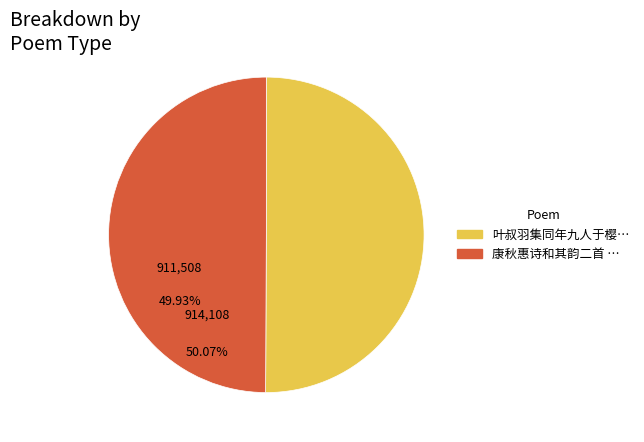

Does any single category account for the majority?

Yes